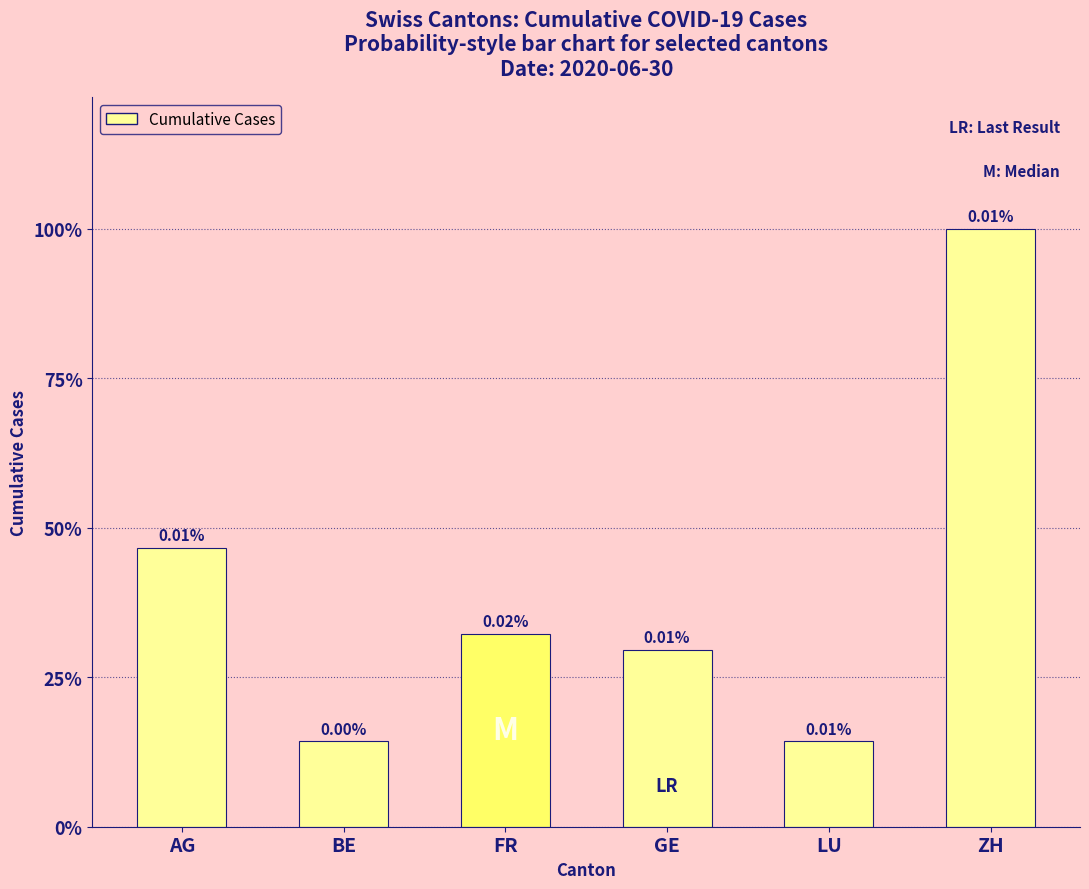

Does the chart contain any negative values?

No